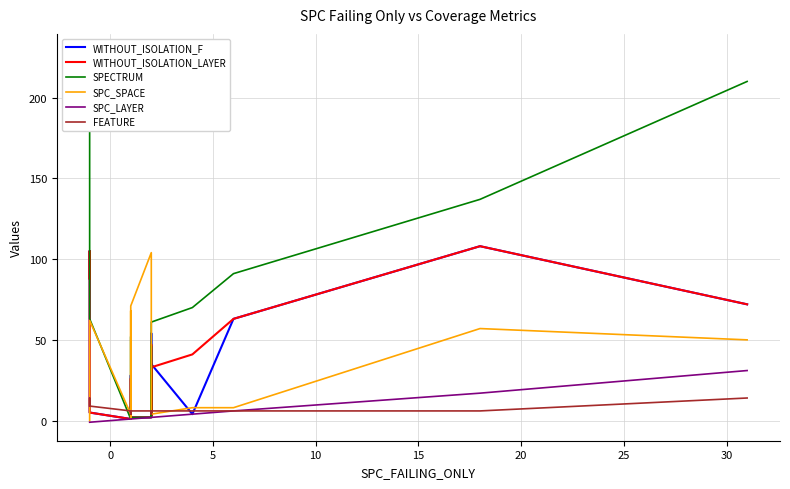

What is the total value across all series at 15?

118